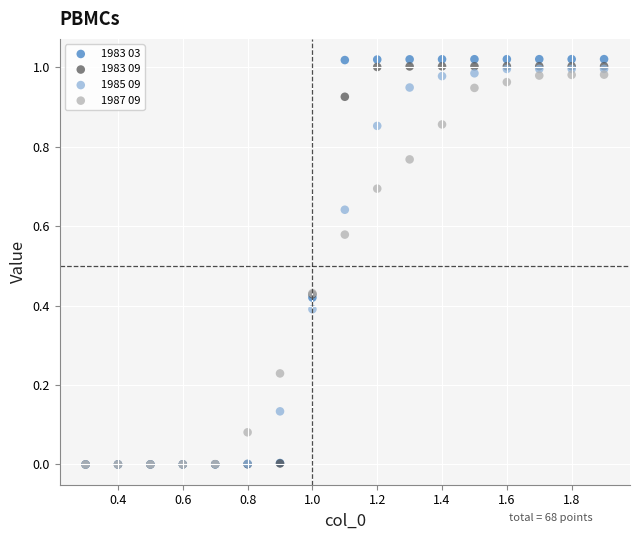

What are all the series names shown in the legend?

1983 03, 1983 09, 1985 09, 1987 09